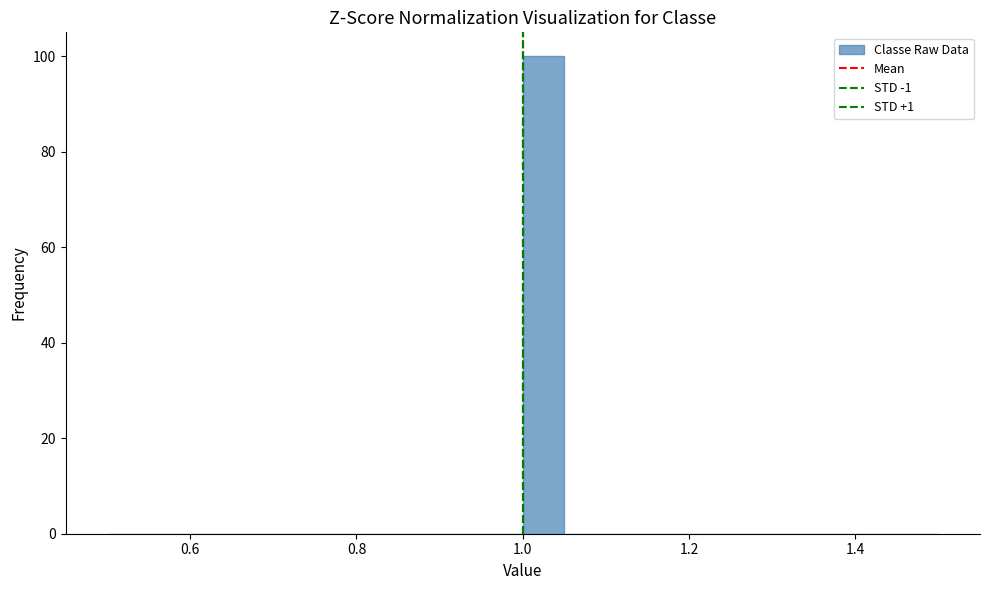

Read against the x-axis, roughly where is the centre of the tallest bar?

1.02